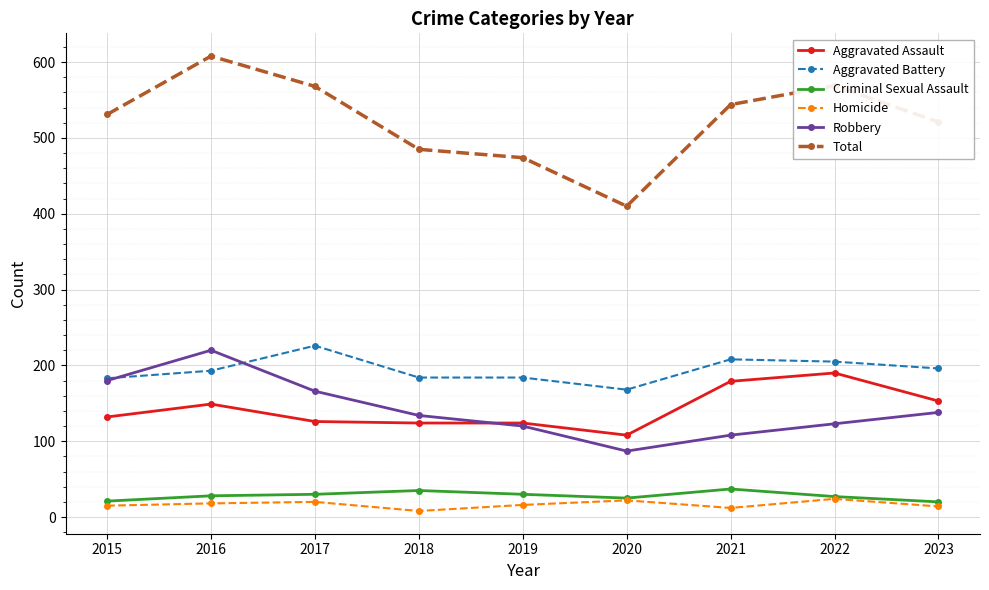

What is the value of the Total point at the 1st from the left?

531